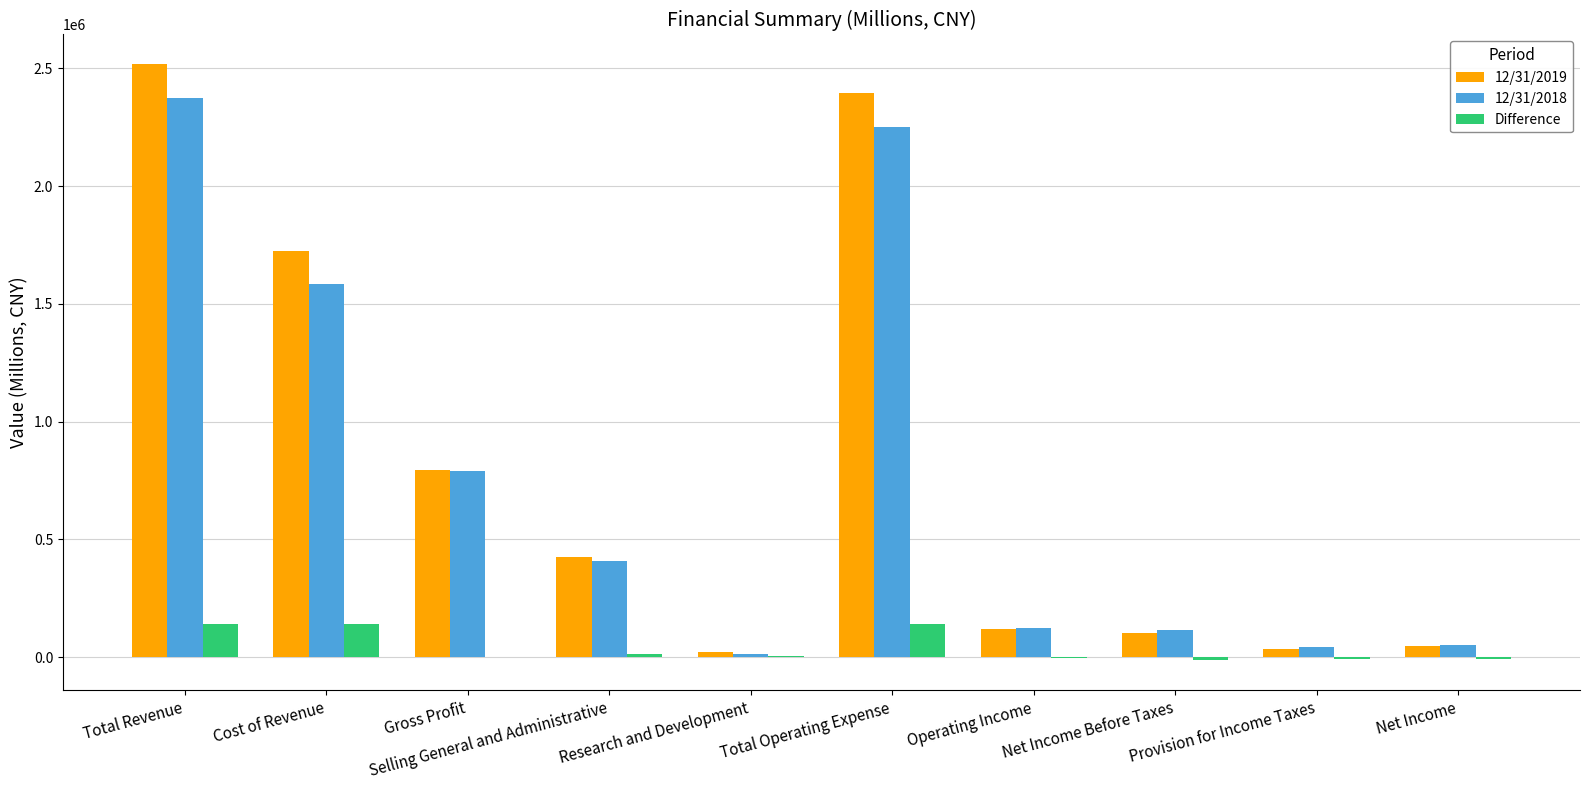

Is the value of 12/31/2018 at Total Revenue greater than the value of Difference at Provision for Income Taxes?

Yes